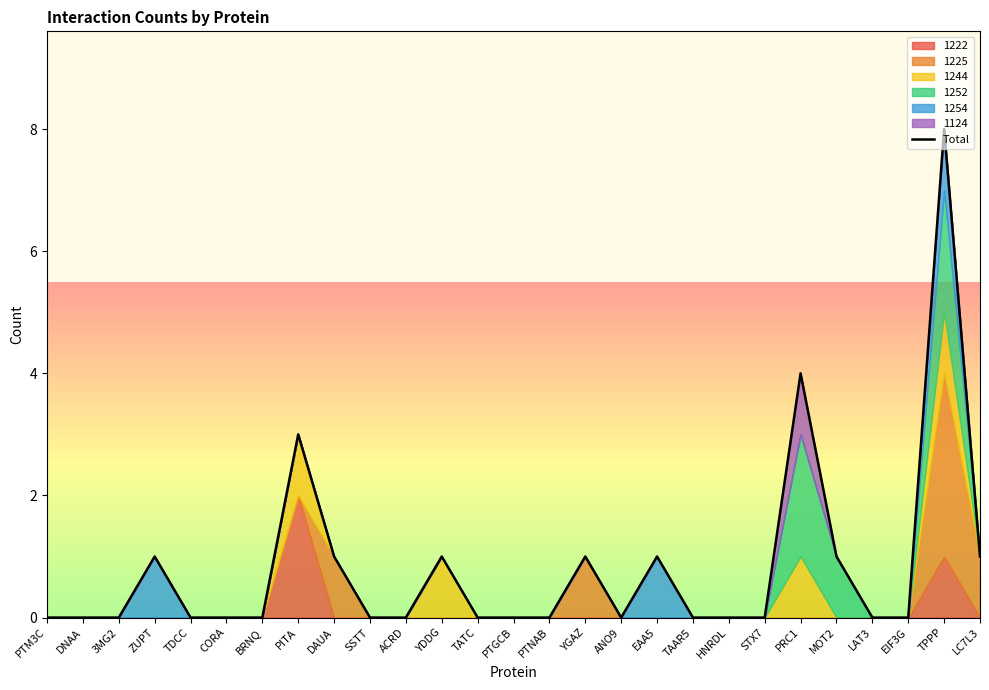

What is the greatest value displayed?

8